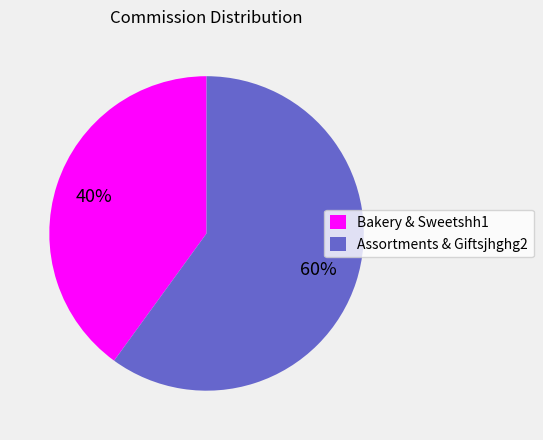

Approximately how many times larger is the value at Bakery & Sweetshh1 compared to Assortments & Giftsjhghg2?

0.7